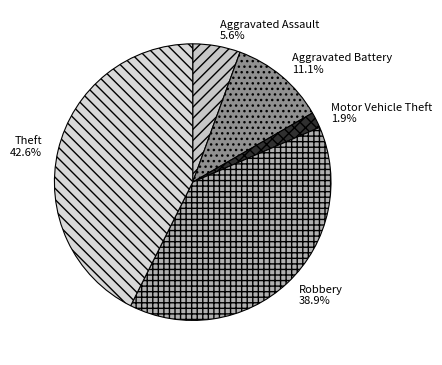

Do Robbery and Motor Vehicle Theft together represent more than half of the pie?

No